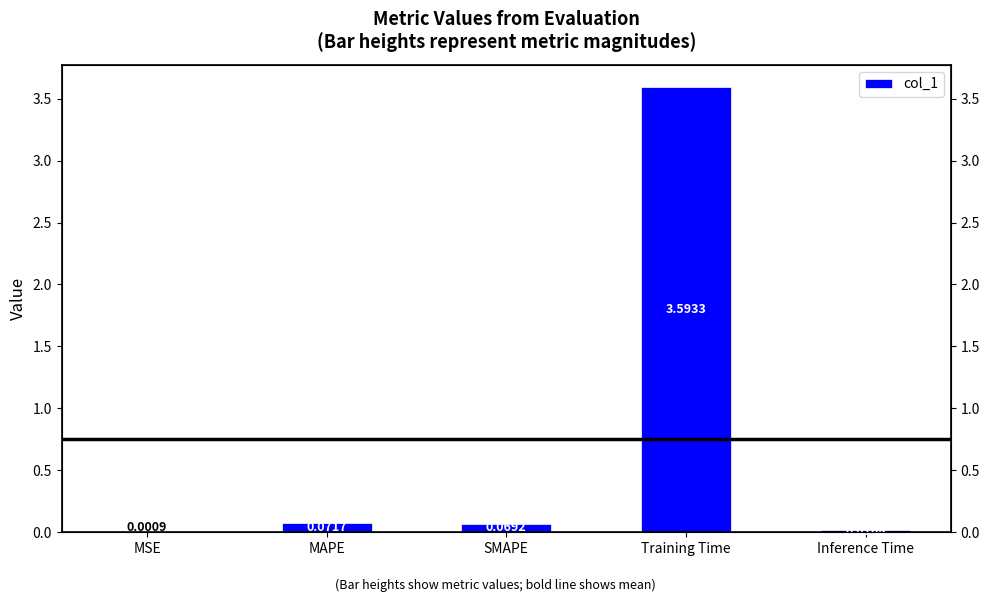

How many bars are there in total?

5